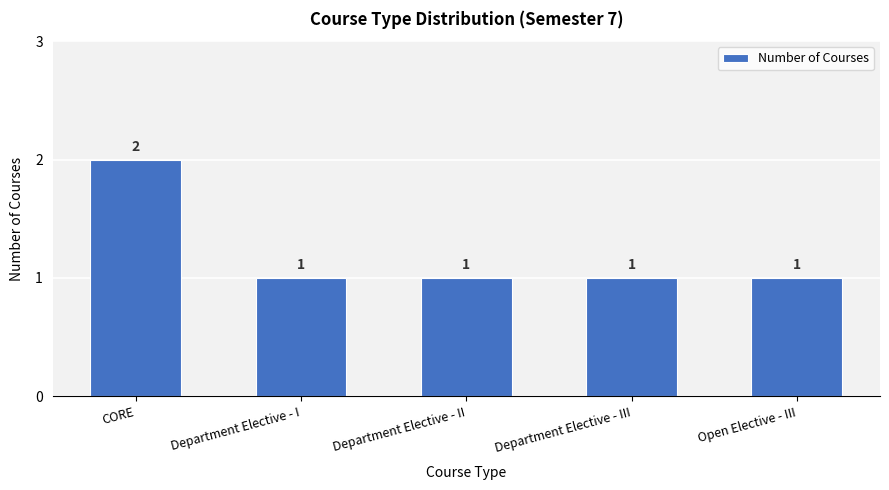

What is the smallest value displayed?

1